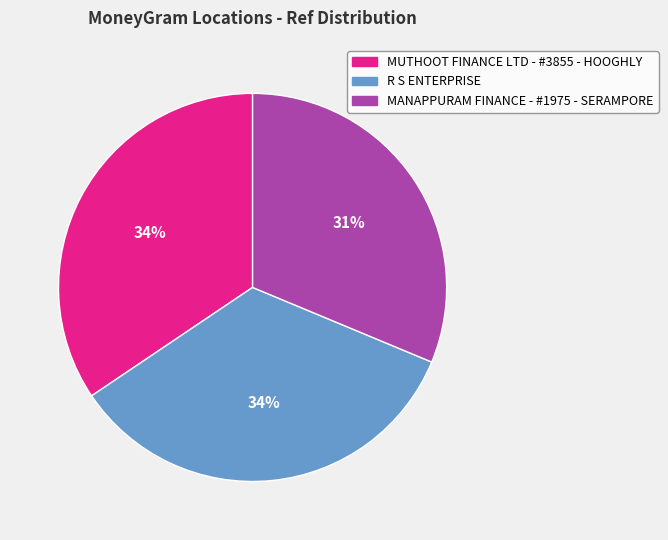

Between MUTHOOT FINANCE LTD - #3855 - HOOGHLY and MANAPPURAM FINANCE - #1975 - SERAMPORE, which is larger?

MUTHOOT FINANCE LTD - #3855 - HOOGHLY